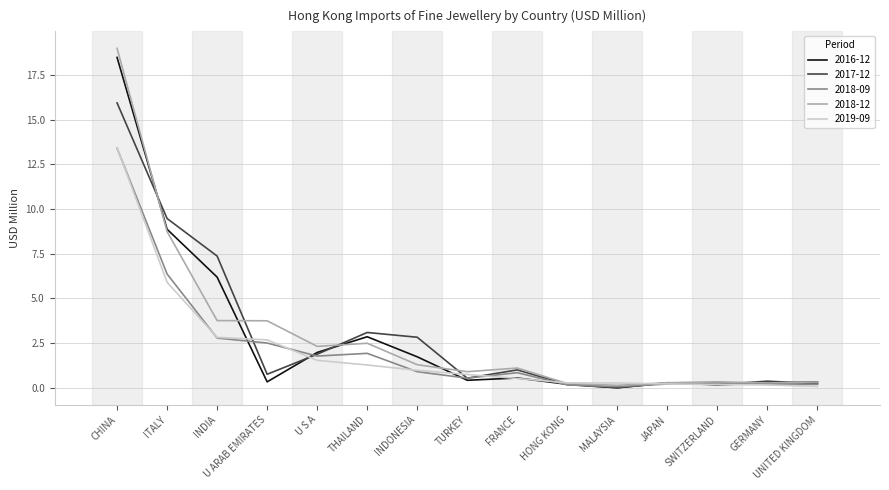

At which category does the chart reach its peak across all series?

CHINA